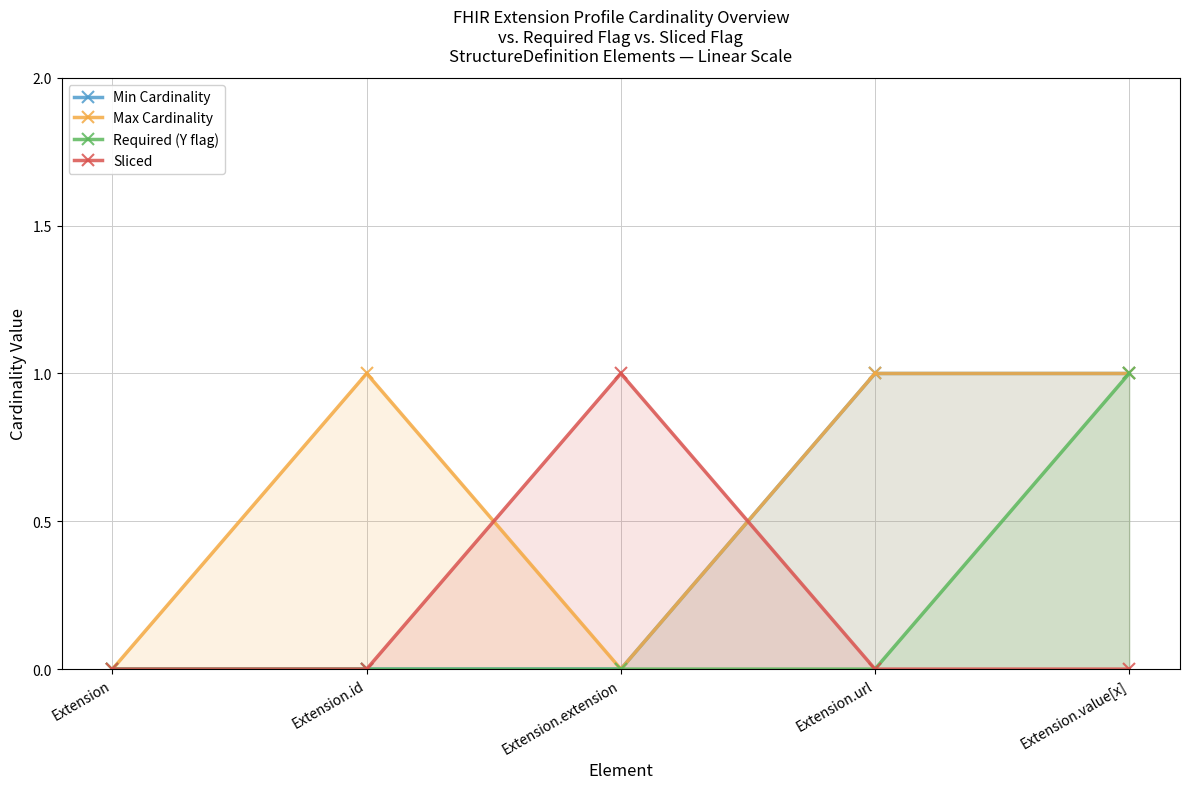

What are all the series names shown in the legend?

Min Cardinality, Max Cardinality, Required (Y flag), Sliced